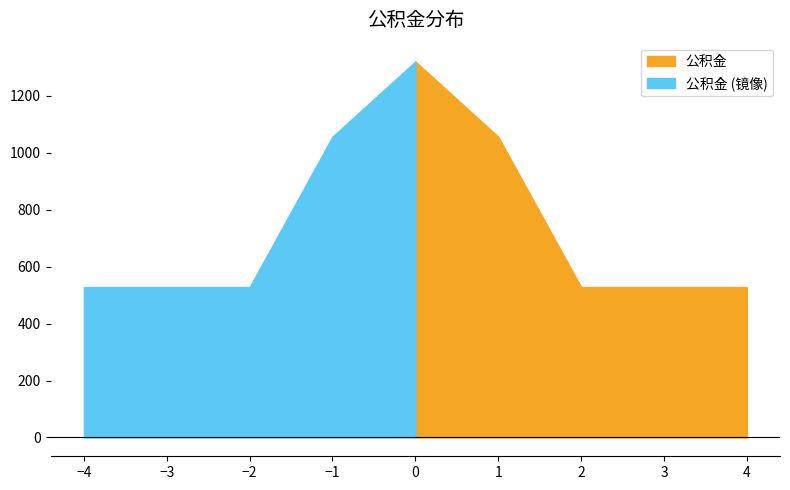

Count the values in the range 528 to 1056.

4